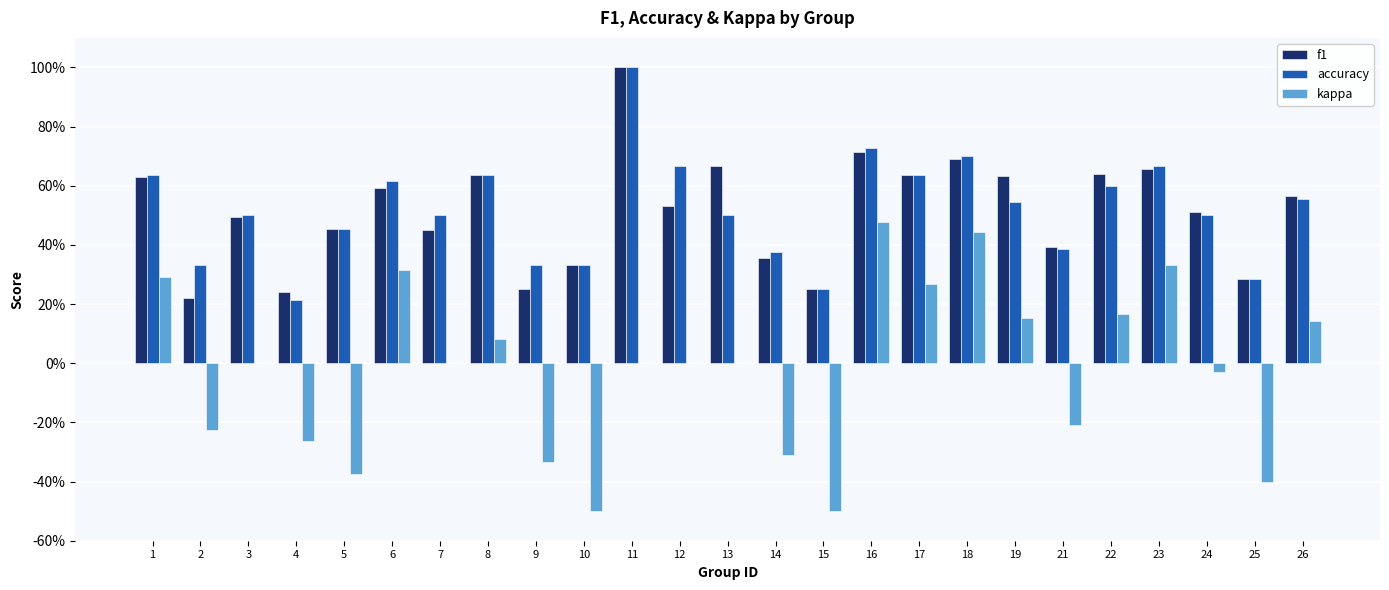

What is the spread (max minus min) of values at 11?

1.0